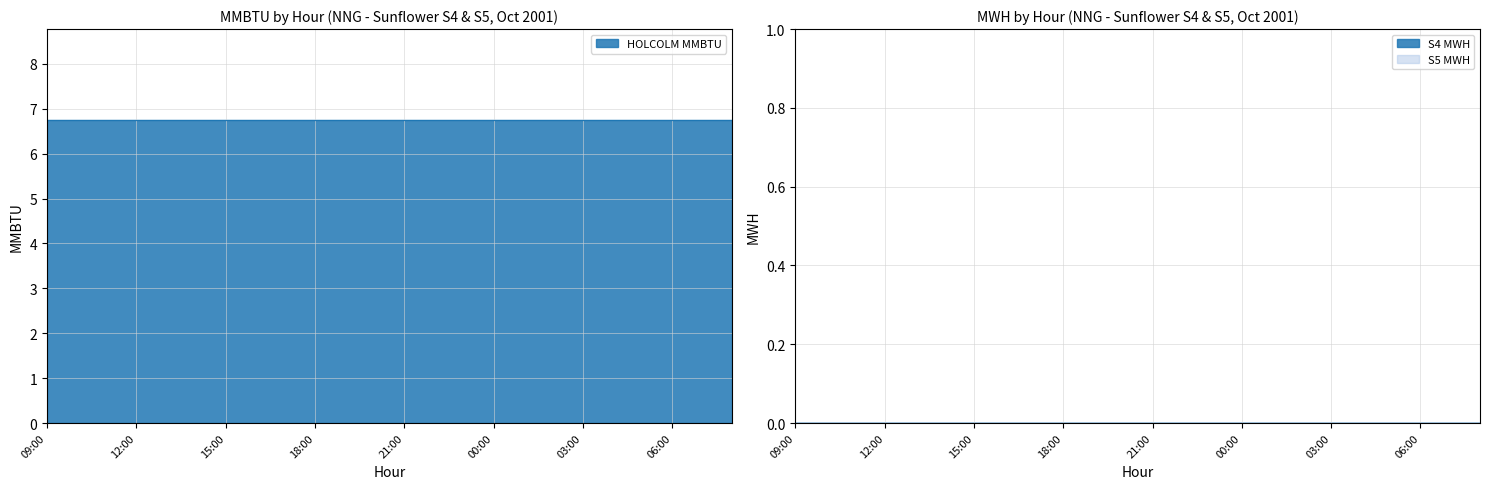

At which category is the sum across all series the highest?

09:00